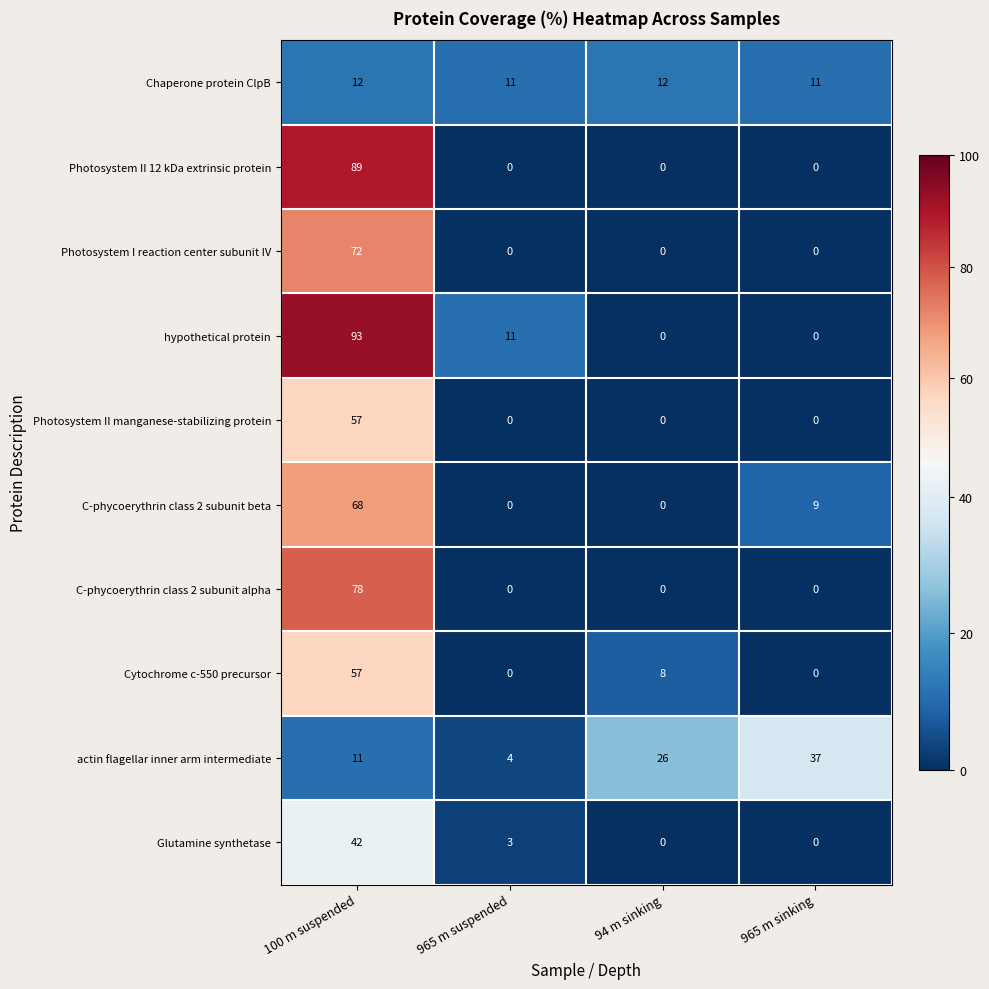

True or false: C-phycoerythrin class 2 subunit beta has a value of 0 at 965 m suspended.

True